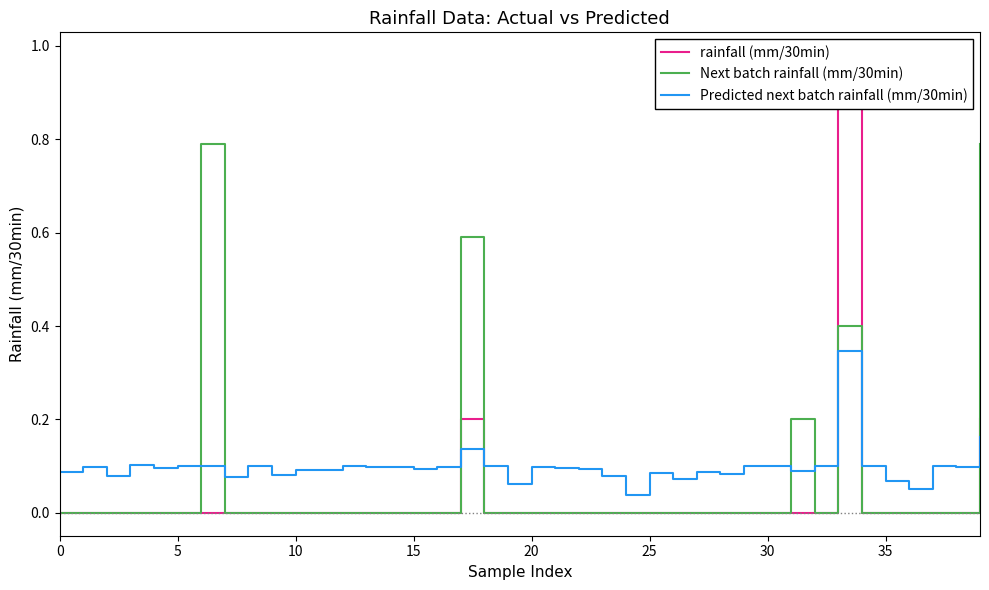

Which has a higher value, 28 or 39?

39